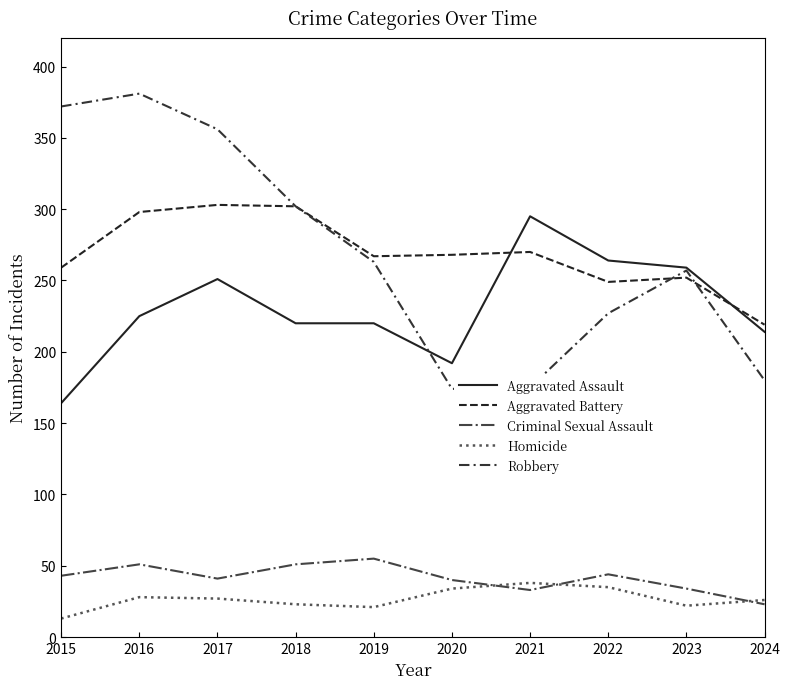

What is the average value of the Criminal Sexual Assault series?

42